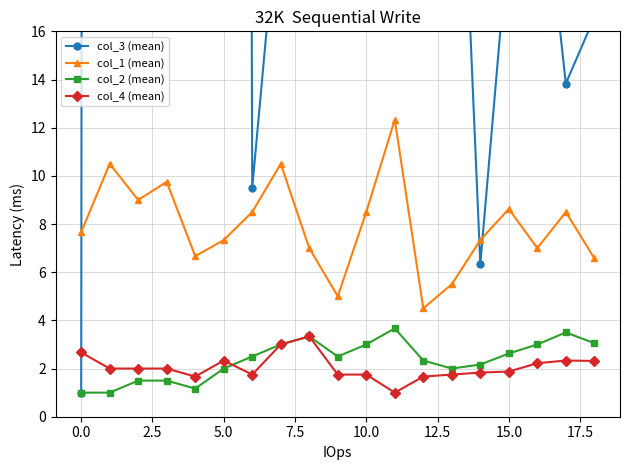

List the series in order of their peak value, lowest first.

col_4 (mean), col_2 (mean), col_1 (mean), col_3 (mean)